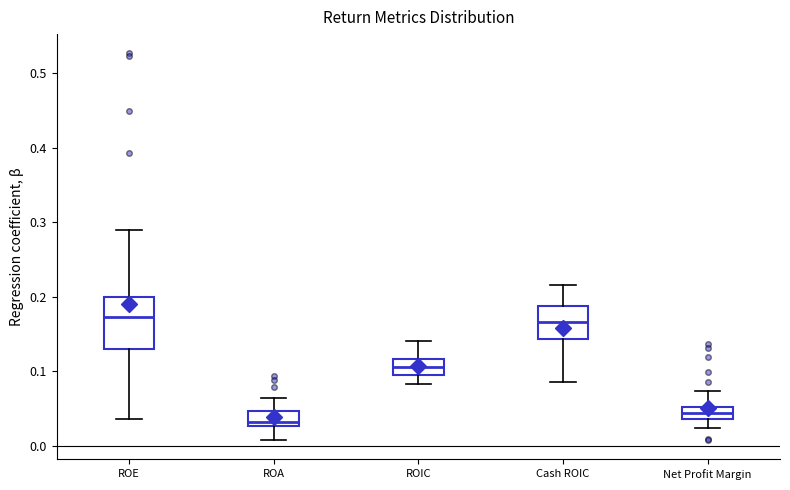

Where is the lower edge of the box for ROIC on the y-axis? The values are not printed on the chart, so give them approximately, as read against the axis.

0.10